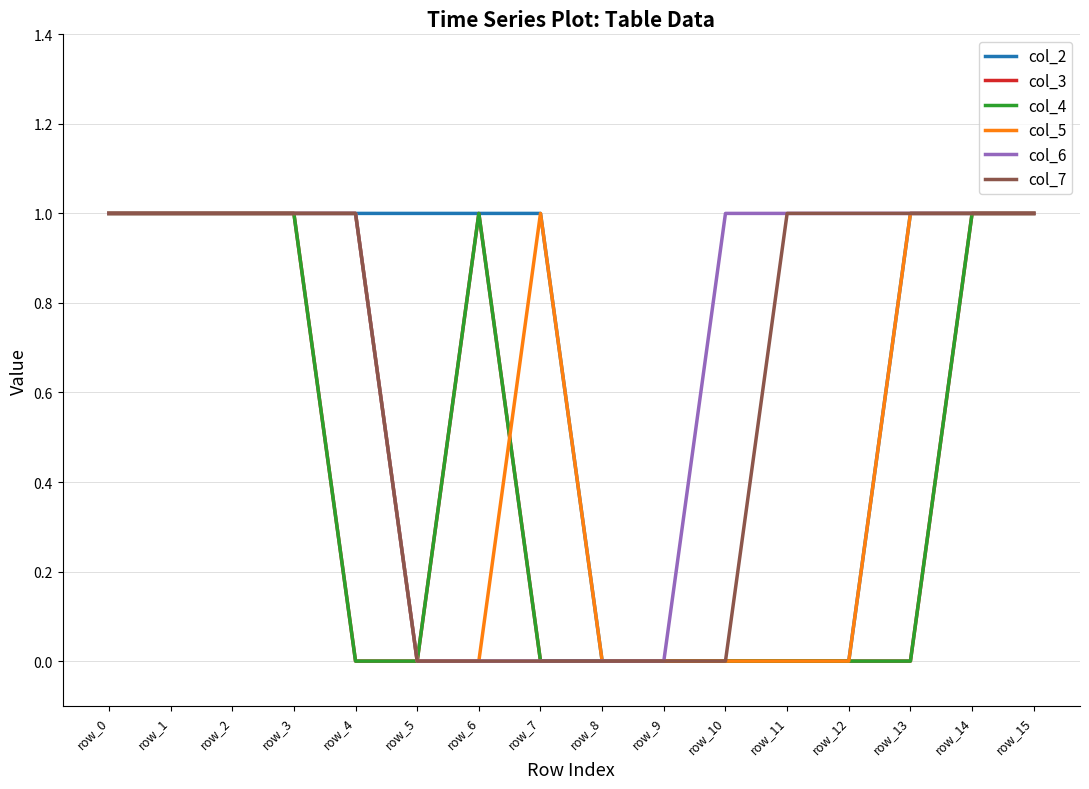

Which category has the lowest value in the col_3 series?

row_4